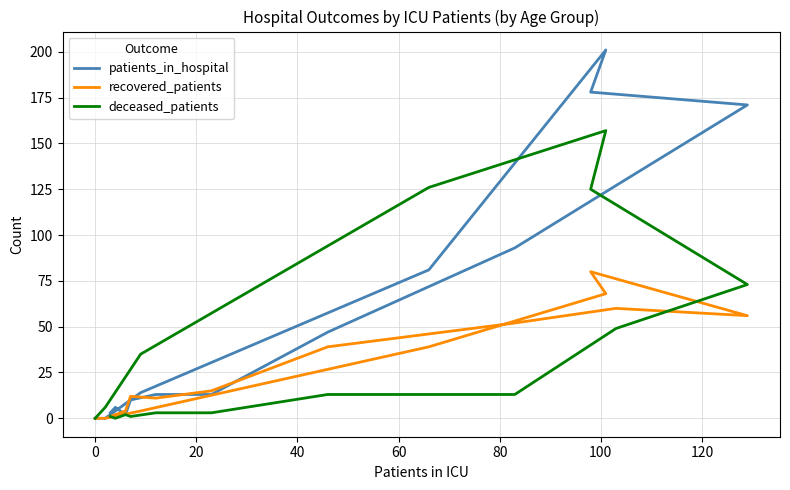

What are all the series names shown in the legend?

patients_in_hospital, recovered_patients, deceased_patients